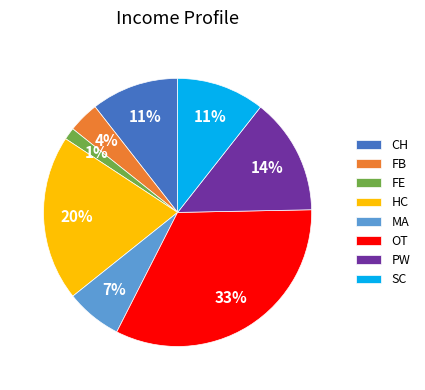

Approximately how many times larger is the value at CH compared to SC?

1.0